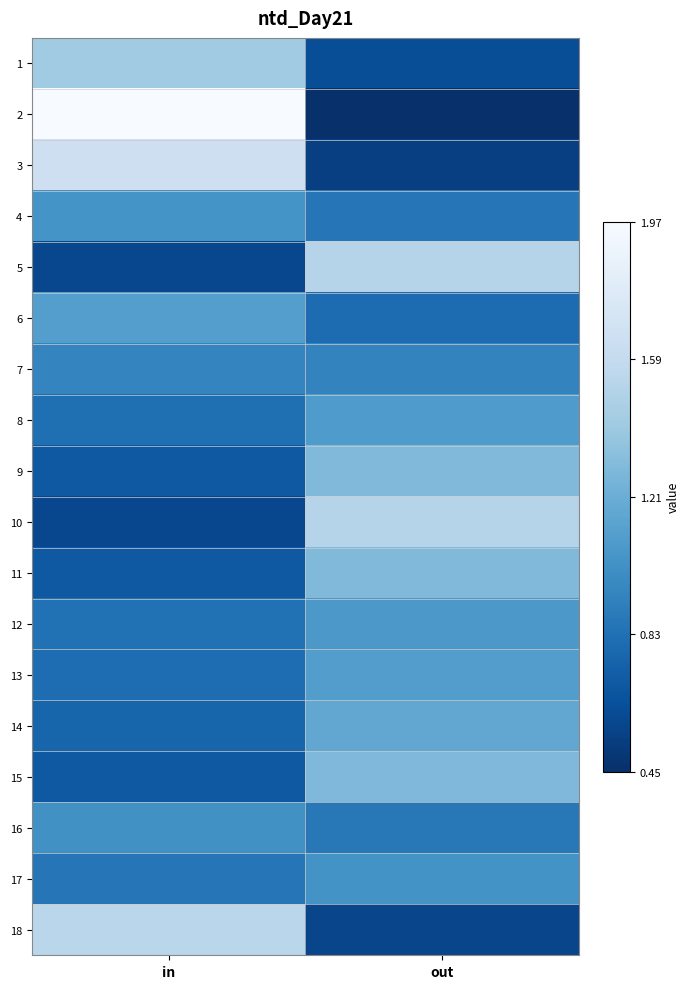

At out, list the series in order from smallest to largest.

2, 3, 18, 1, 6, 4, 16, 7, 17, 12, 8, 13, 14, 15, 9, 11, 5, 10